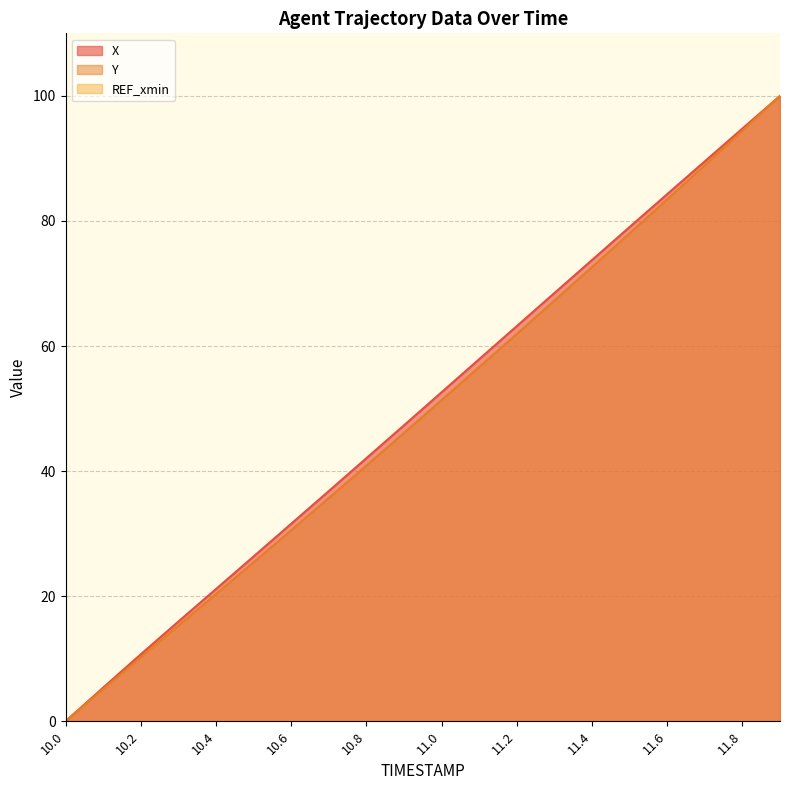

Where is Y nearest to the value 50?

11.0